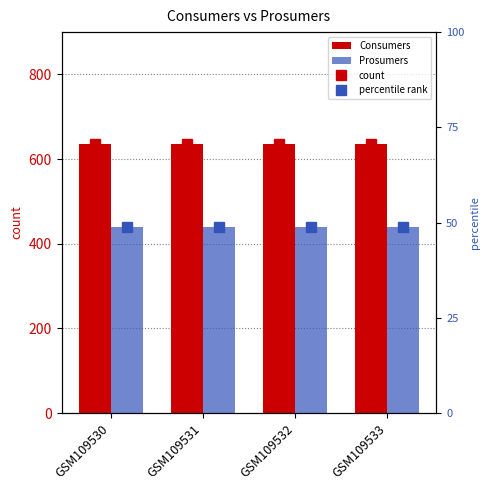

Rank the series at GSM109530 from lowest to highest value.

Prosumers, Consumers